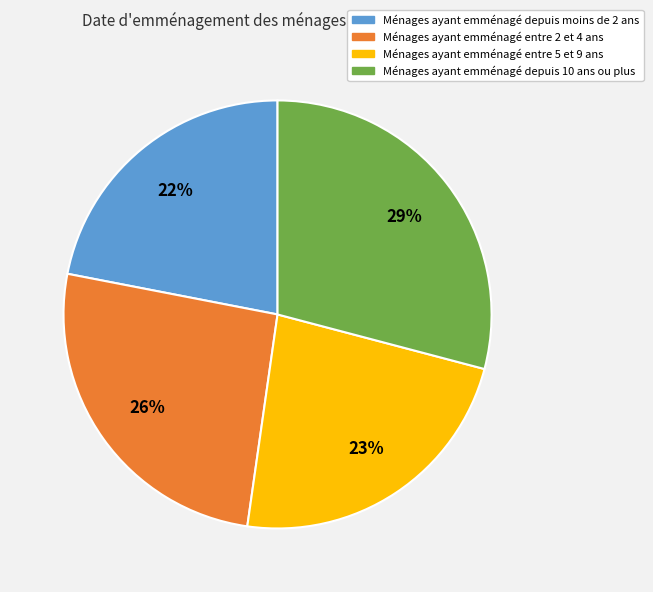

How many segments does this pie chart have?

4